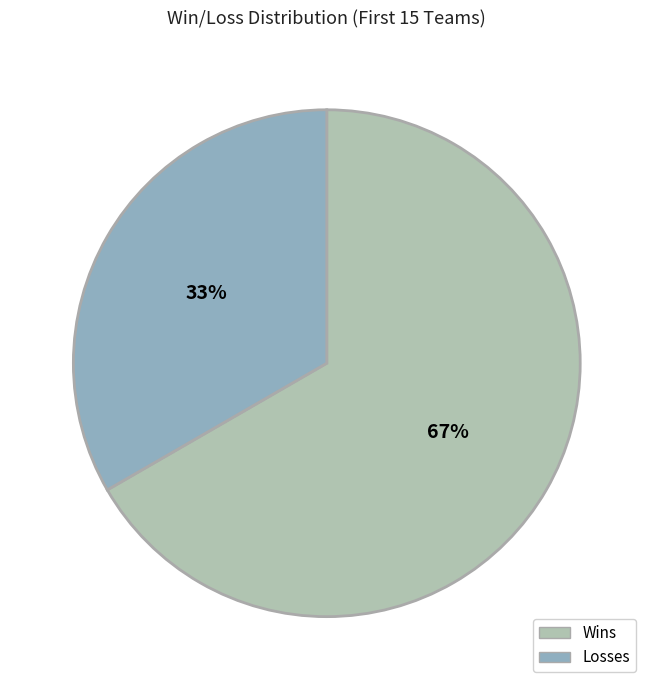

Rank the categories by value from highest to lowest.

Wins, Losses